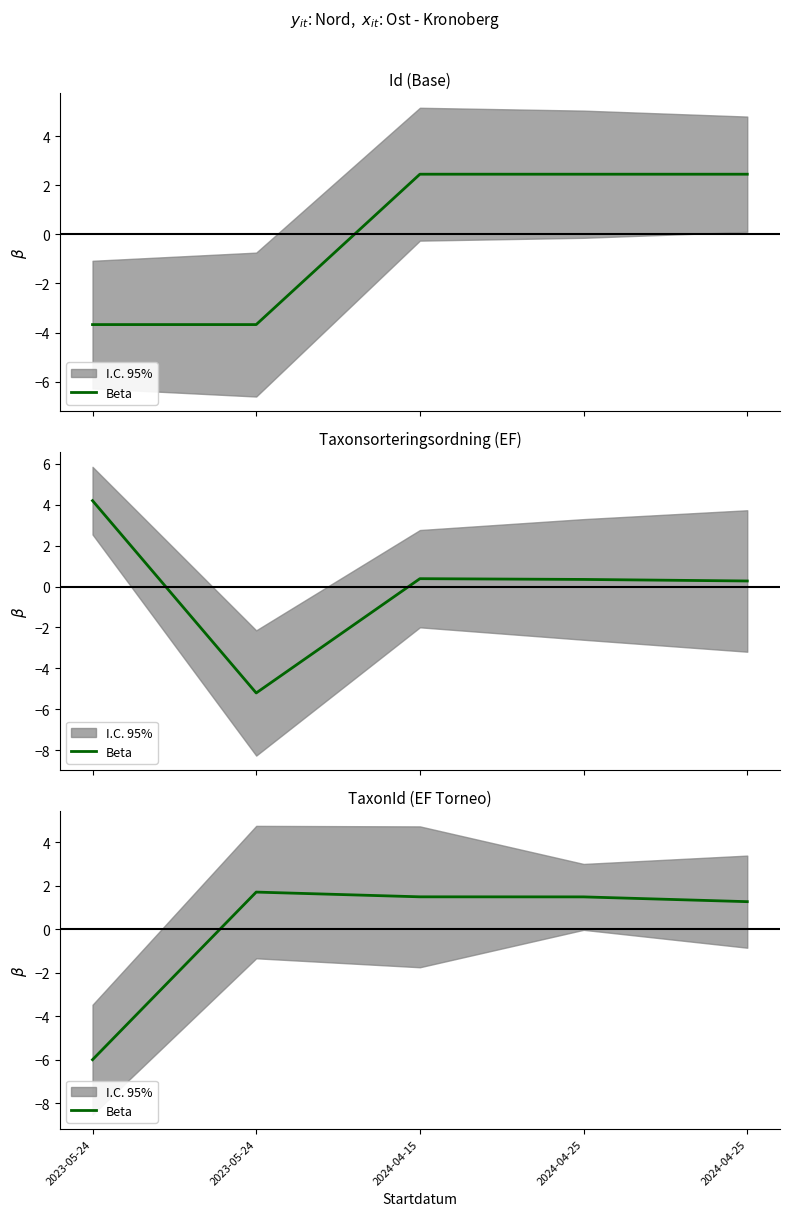

True or false: the data shows 1.7 at 2023-05-24.

True